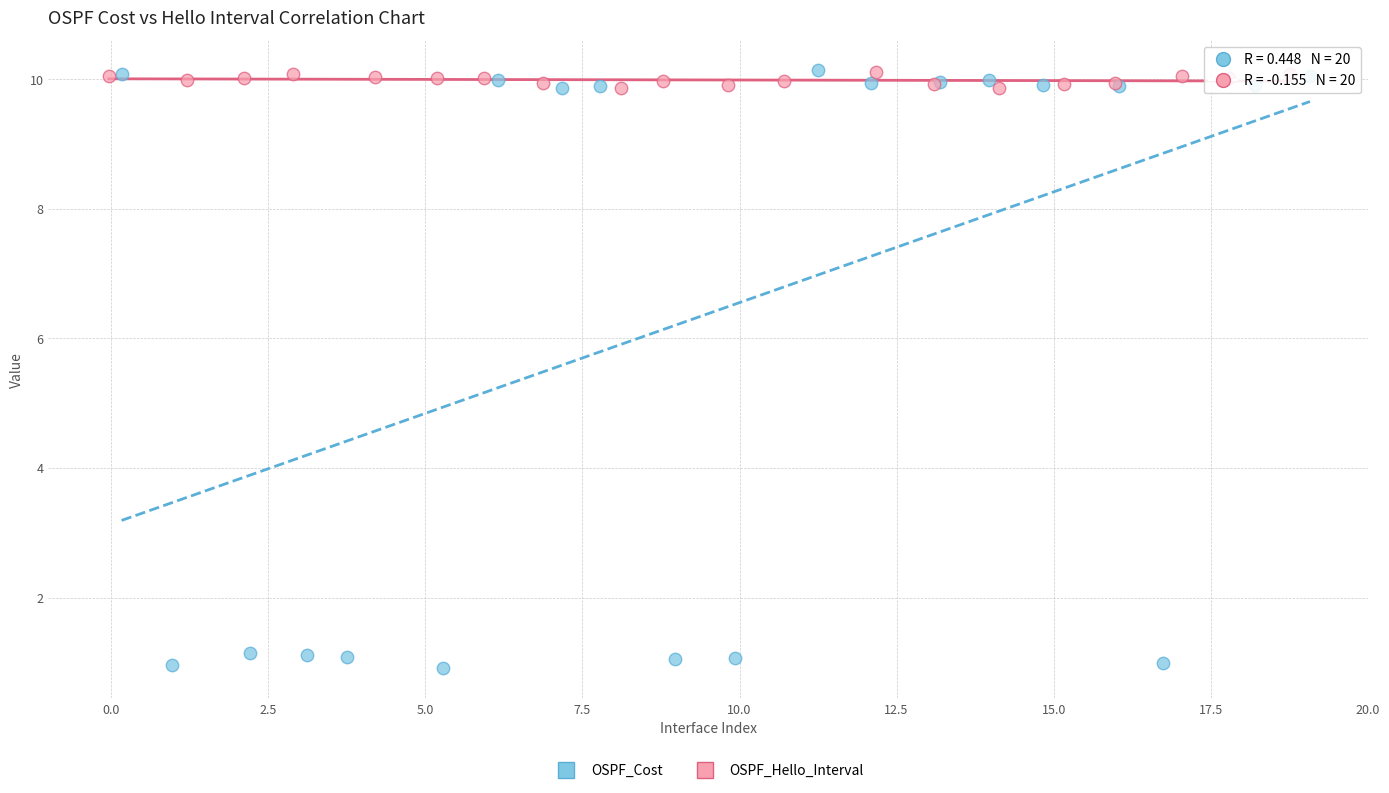

Which series reaches the minimum Y coordinate?

OSPF_Cost